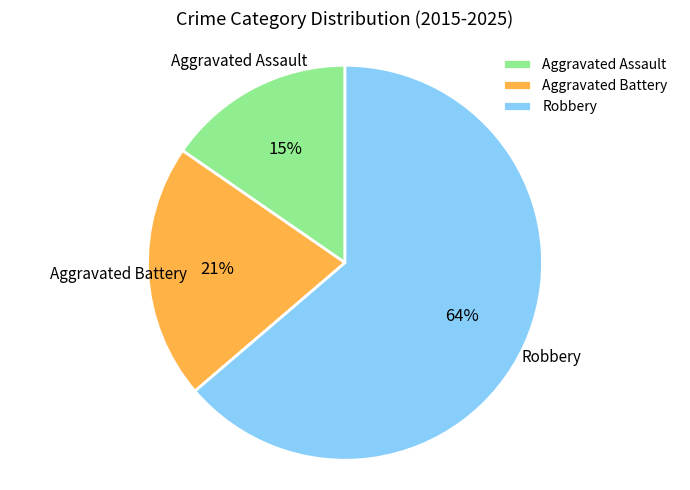

Which slice is the smallest?

Aggravated Assault